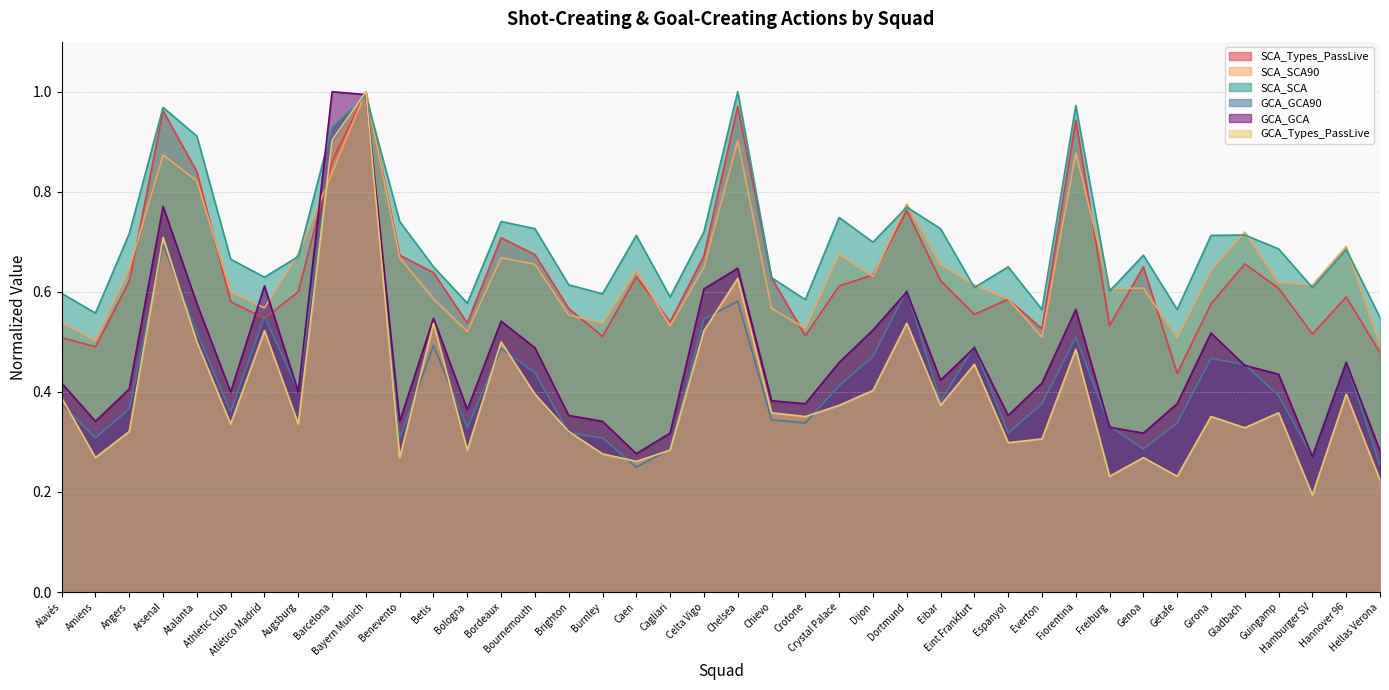

True or false: GCA_GCA90 and GCA_GCA cross at least once.

True